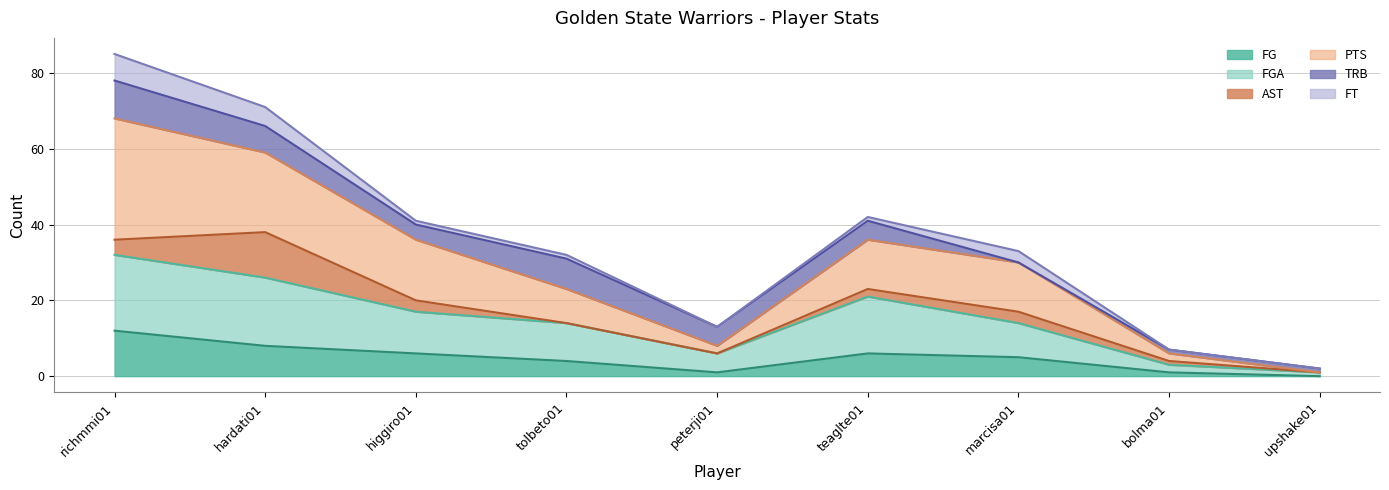

True or false: FG and PTS cross at least once.

False